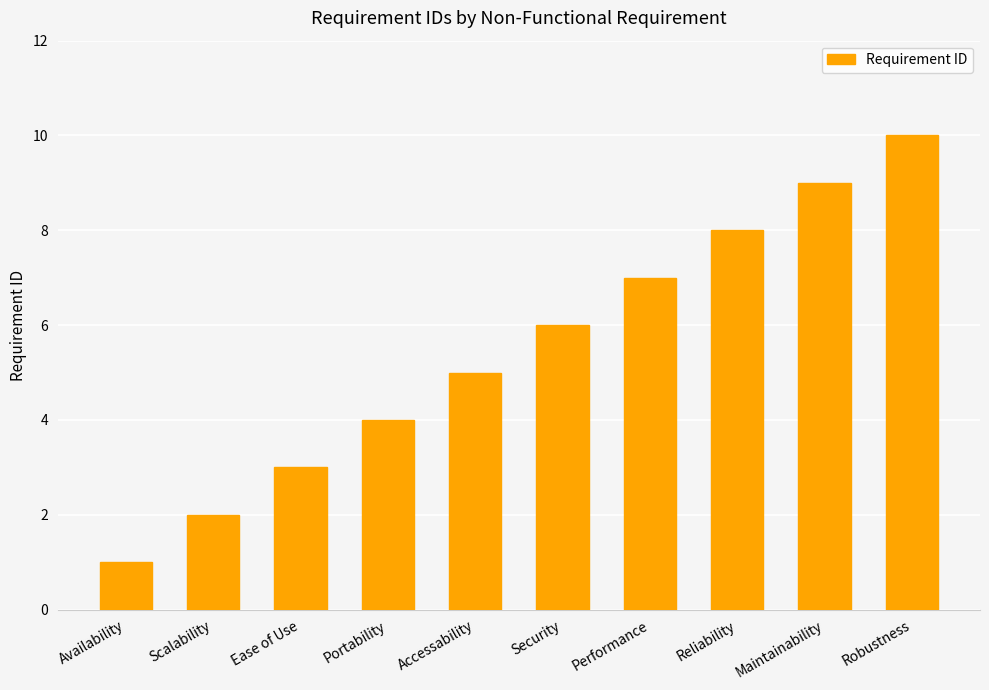

What is the label of the 2nd bar from the left?

Scalability